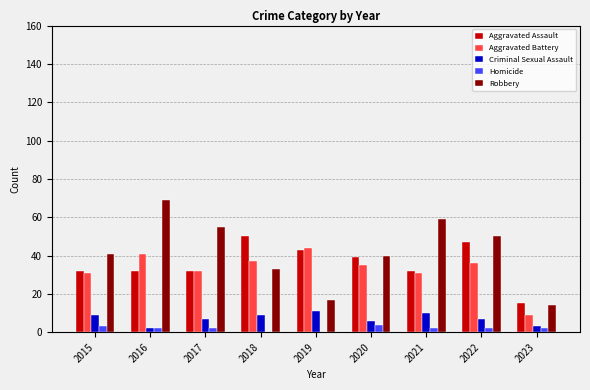

The Aggravated Battery series shows 35 at 2020. True or false?

True